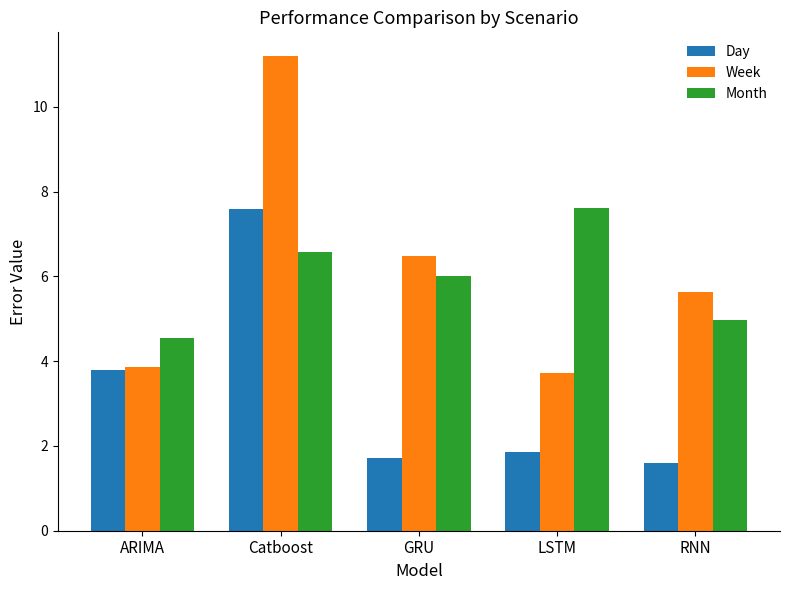

At which category does the chart reach its peak across all series?

Catboost